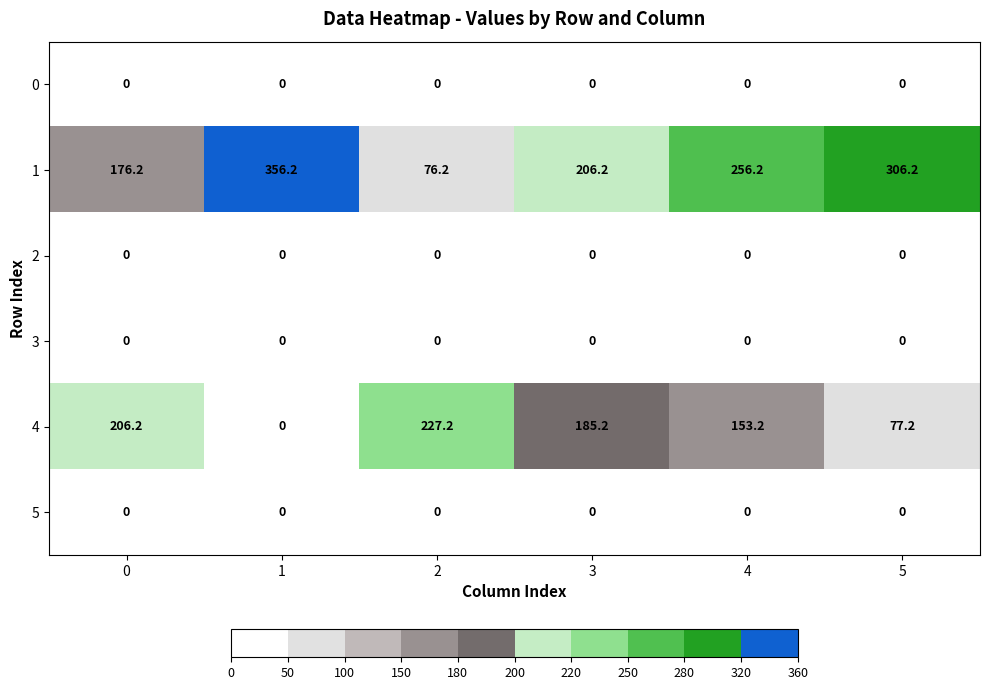

List the labels in order of 1 value, largest first.

1, 5, 4, 3, 0, 2